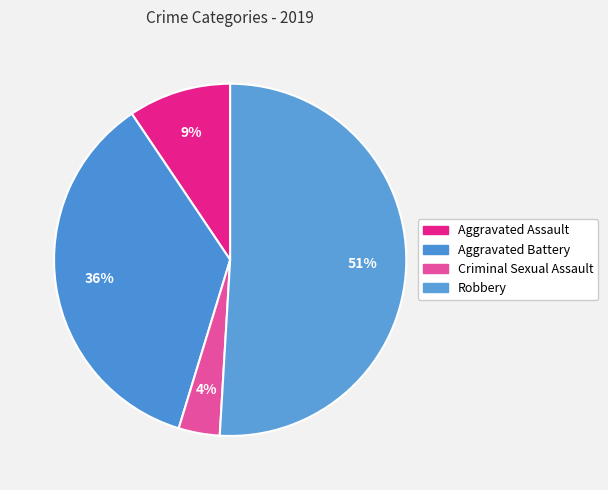

How many slices are in this pie chart?

4